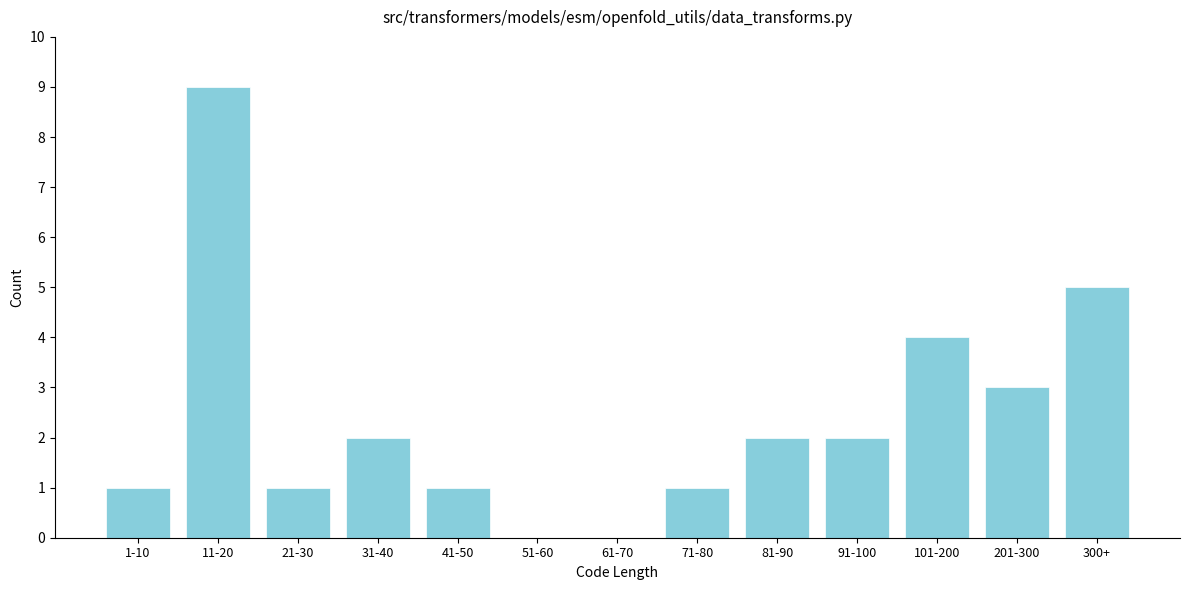

Reading right to left, list all the values displayed in this chart.

300+=5	201-300=3	101-200=4	91-100=2	81-90=2	71-80=1	61-70=0	51-60=0	41-50=1	31-40=2	21-30=1	11-20=9	1-10=1